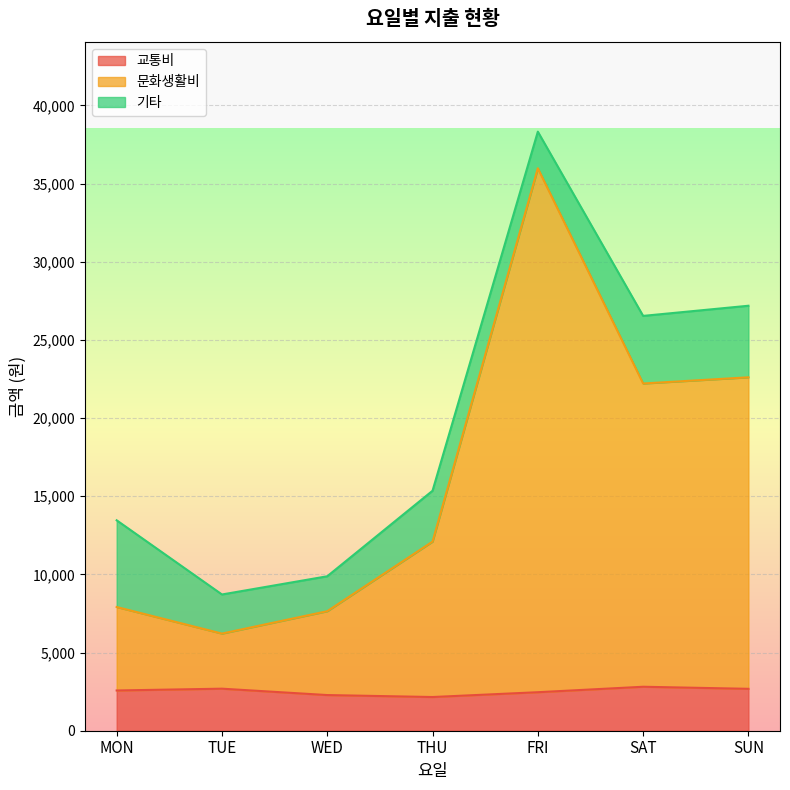

Between TUE and SAT, which series saw the biggest shift?

문화생활비